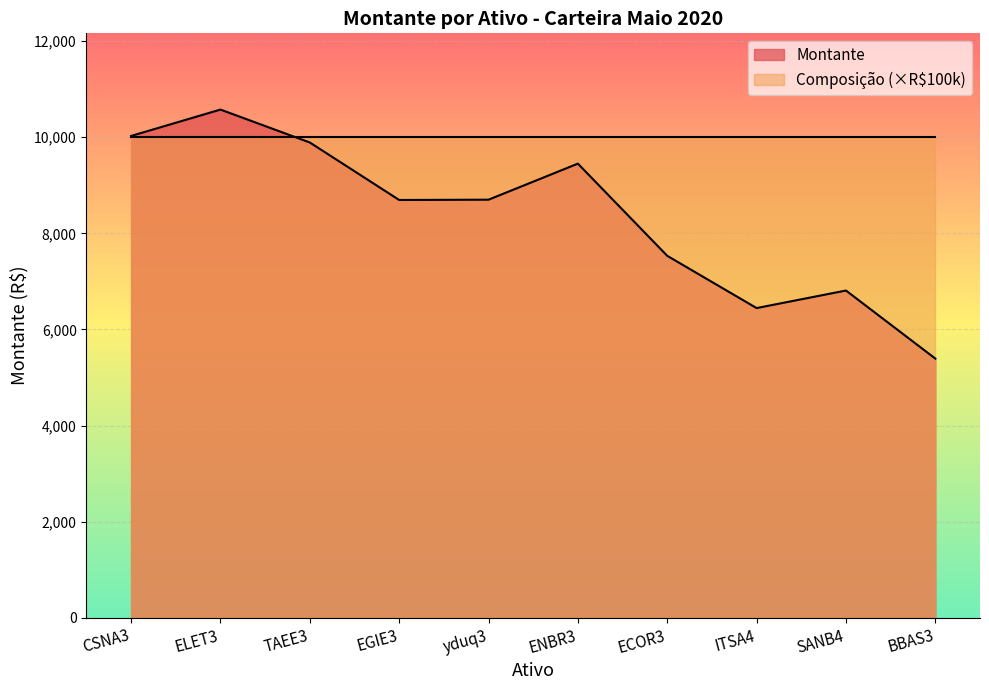

Which has a higher value, yduq3 or BBAS3?

yduq3